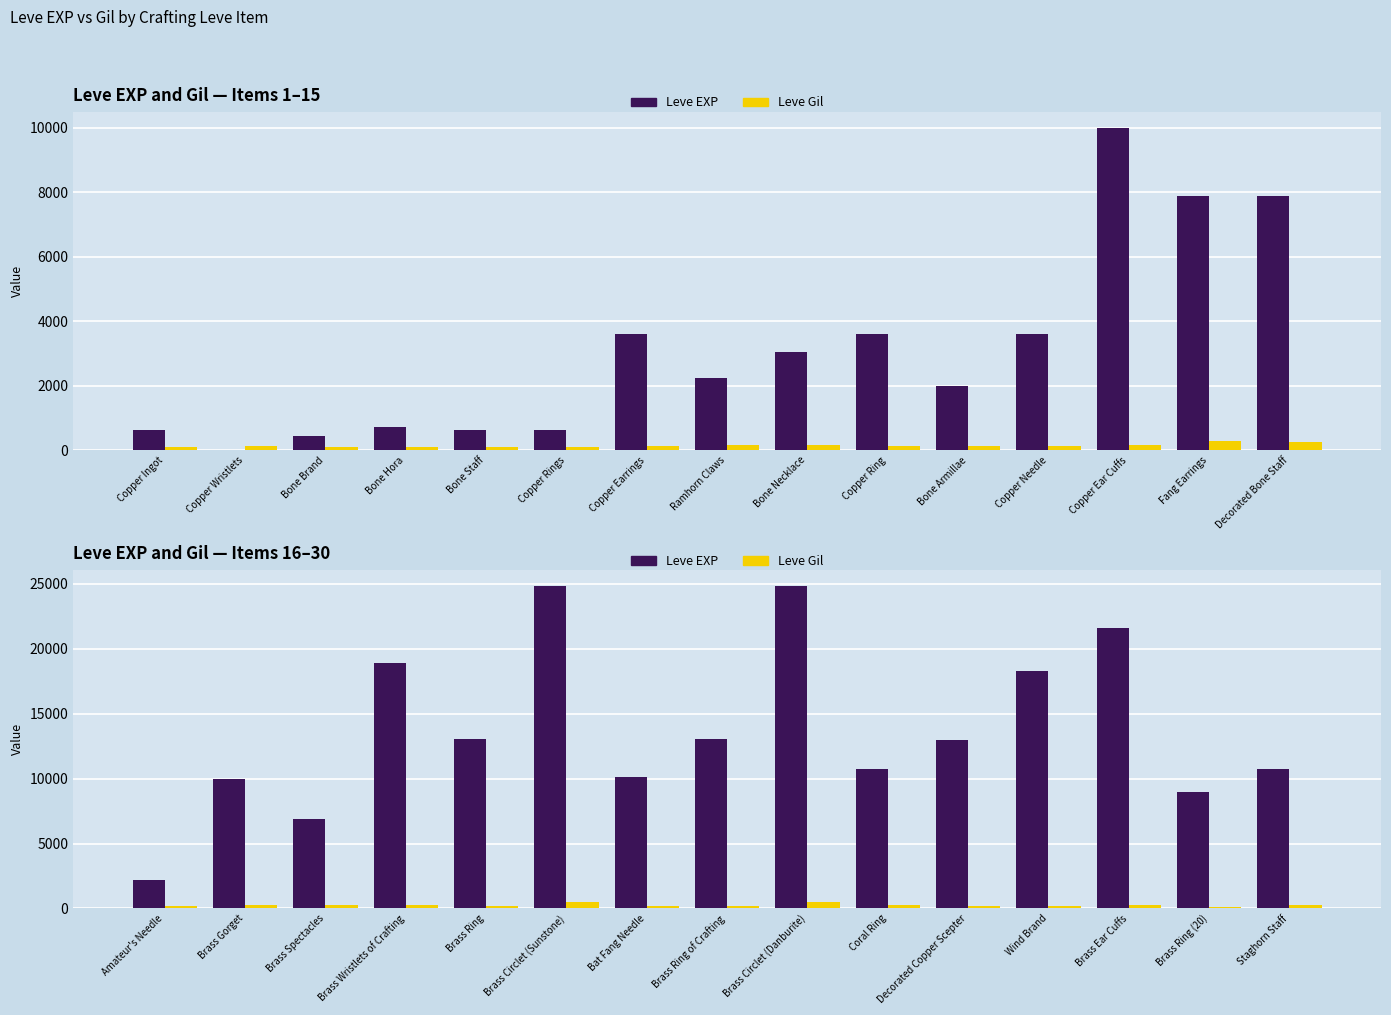

What is the lowest value of the Leve Gil series?

105